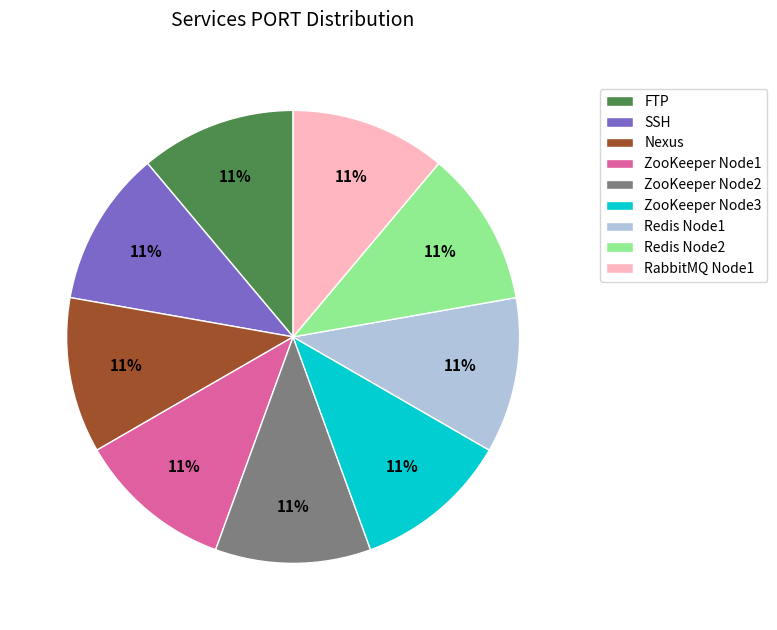

The RabbitMQ Node1 slice represents 11% of the pie. True or false?

True